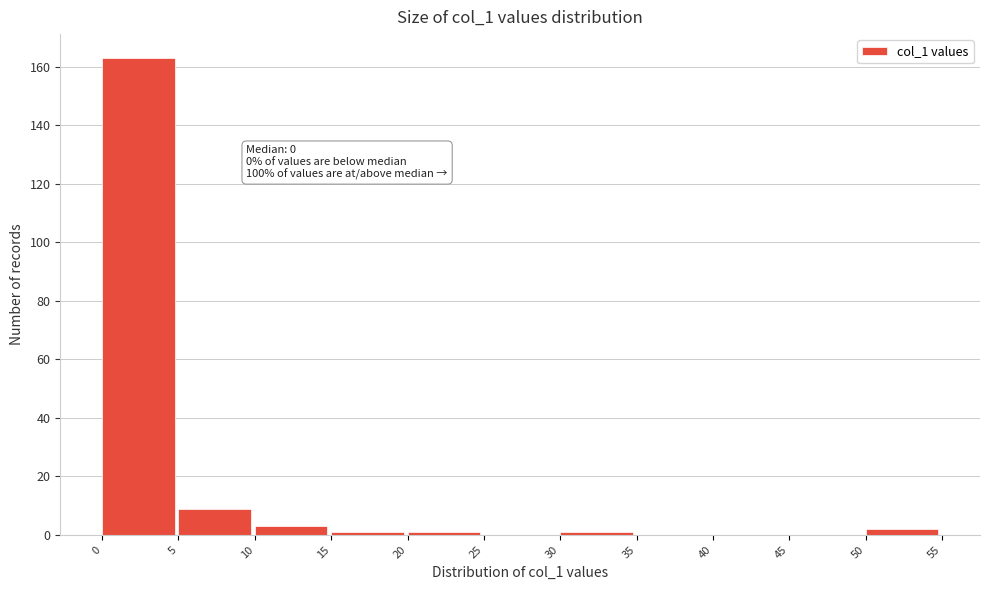

Over which range of the x-axis is the bar tallest?

0 to 5